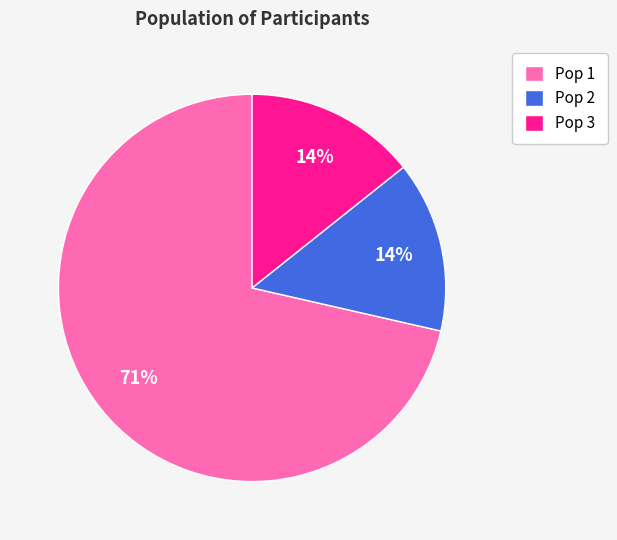

How many segments does this pie chart have?

3